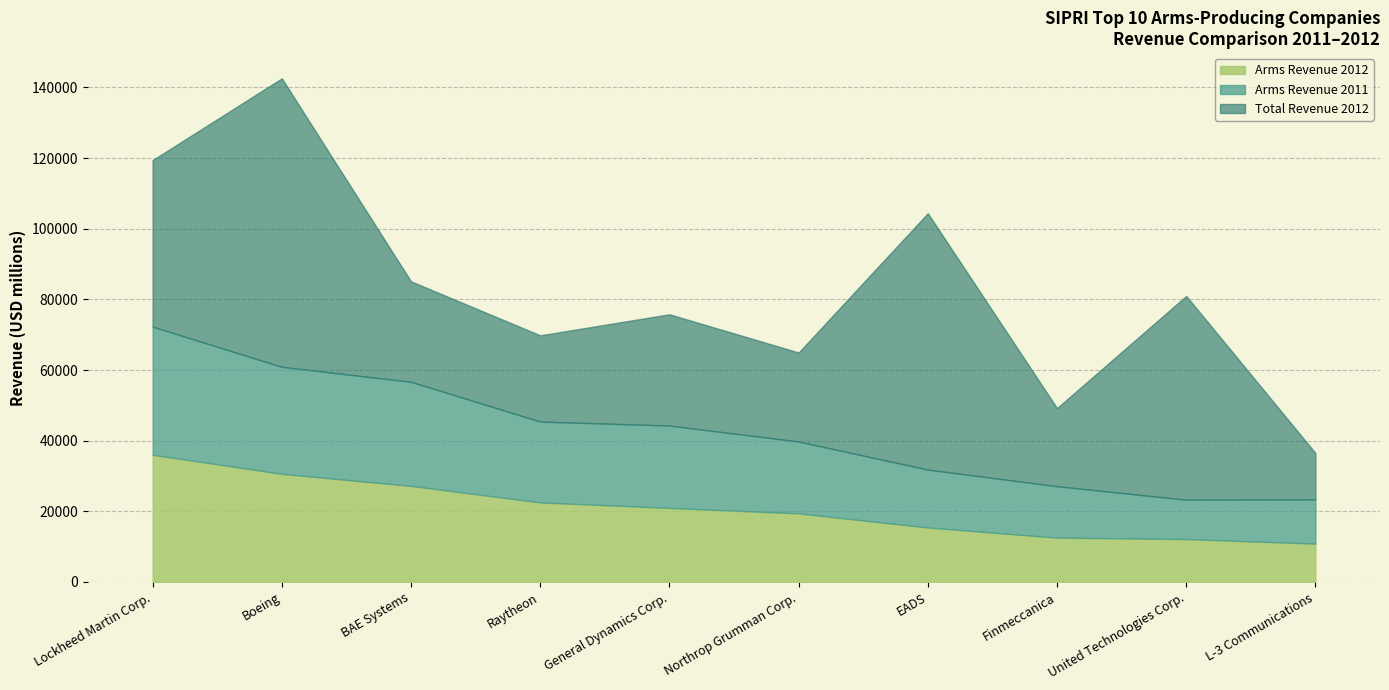

What is the difference between the maximum and second lowest values in the Total Revenue 2012 series?

59567